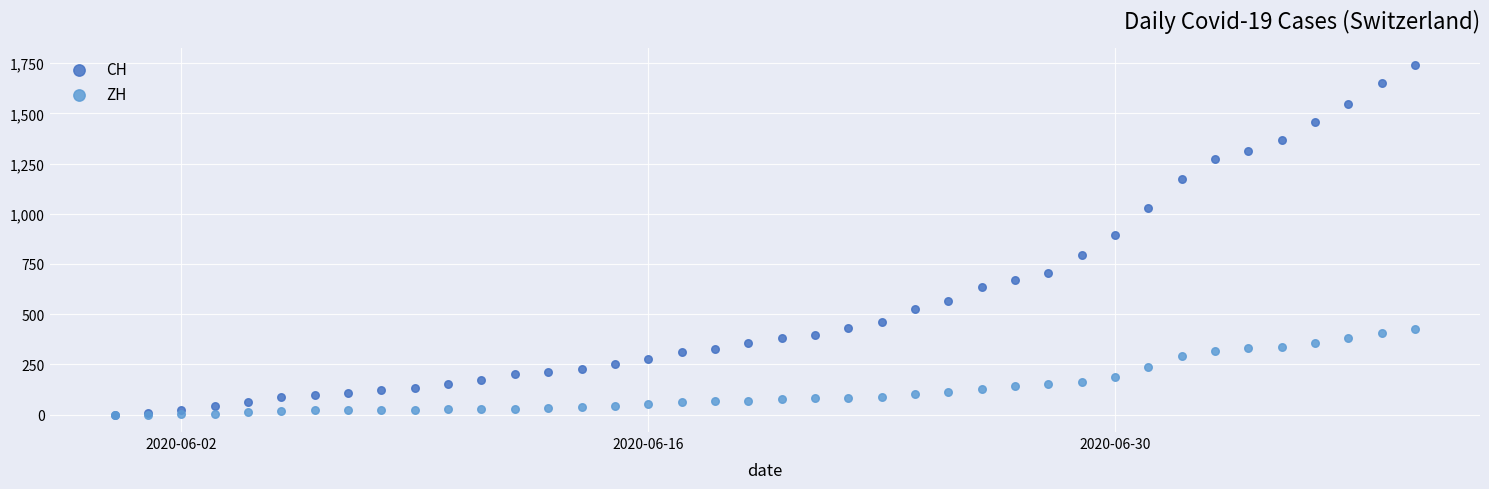

In the CH series, what Y value is closest to 870?

895